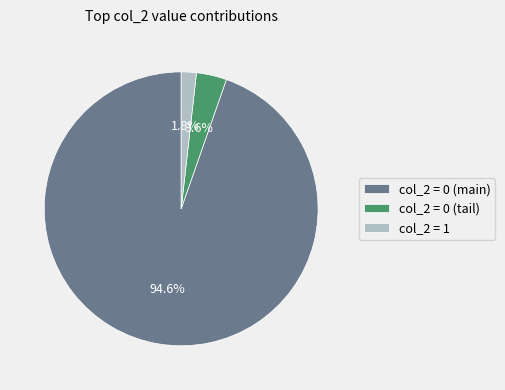

What percentage do col_2 = 1 and col_2 = 0 (main) together represent?

96.4%